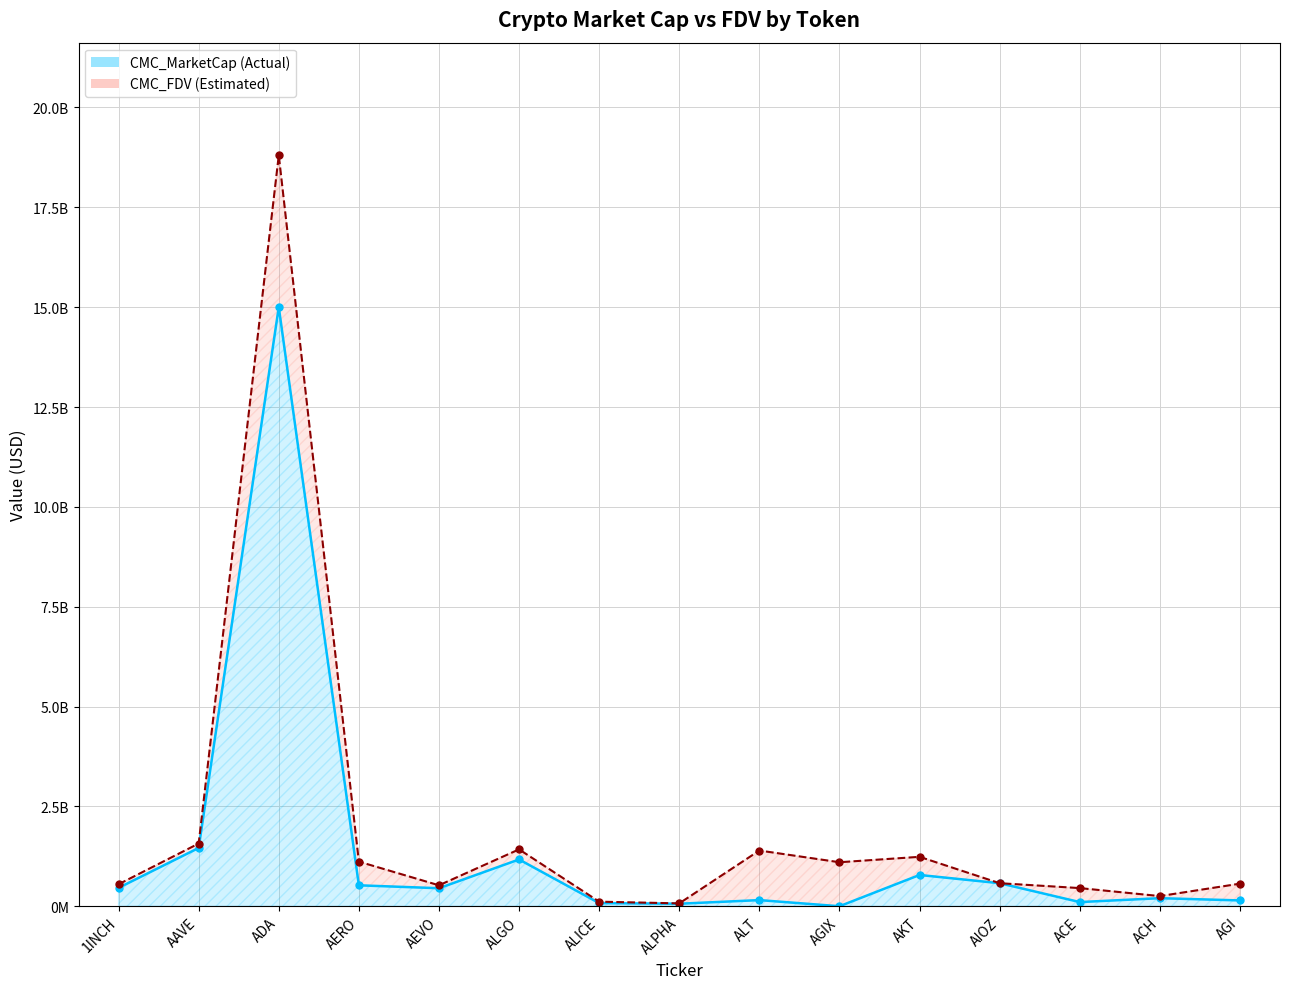

Read the CMC_MarketCap value at ALICE.

77880815.2